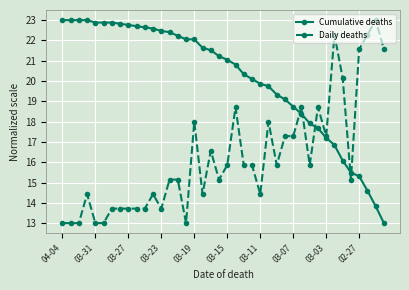

Reading right to left, list all the values displayed in this chart.

Cumulative deaths: 13.0	13.8	14.6	15.3	15.5	16.1	16.8	17.2	17.7	17.9	18.4	18.7	19.1	19.3	19.7	19.9	20.1	20.3	20.8	21.0	21.2	21.5	21.6	22.1	22.1	22.2	22.4	22.5	22.6	22.6	22.7	22.8	22.8	22.9	22.9	22.9	23.0	23.0	23.0	23.0
Daily deaths: 21.6	23.0	22.3	21.6	15.1	20.1	22.3	17.3	18.7	15.9	18.7	17.3	17.3	15.9	18.0	14.4	15.9	15.9	18.7	15.9	15.1	16.6	14.4	18.0	13.0	15.1	15.1	13.7	14.4	13.7	13.7	13.7	13.7	13.7	13.0	13.0	14.4	13.0	13.0	13.0